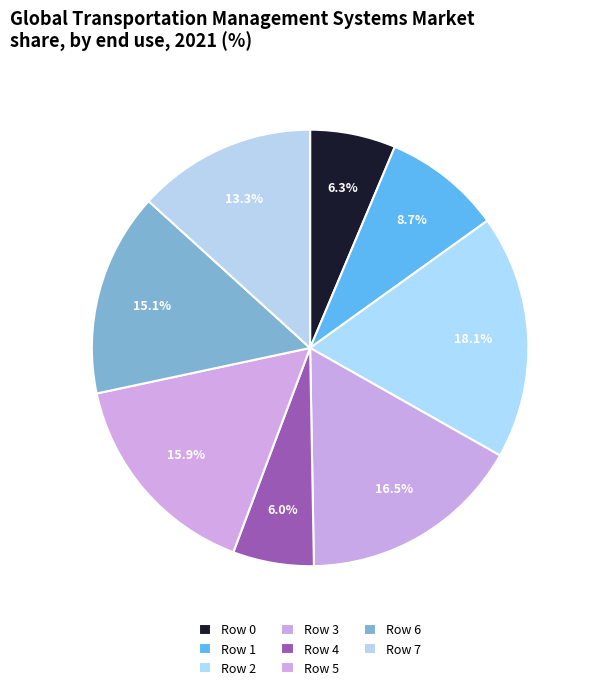

Count the number of slices in the pie.

8